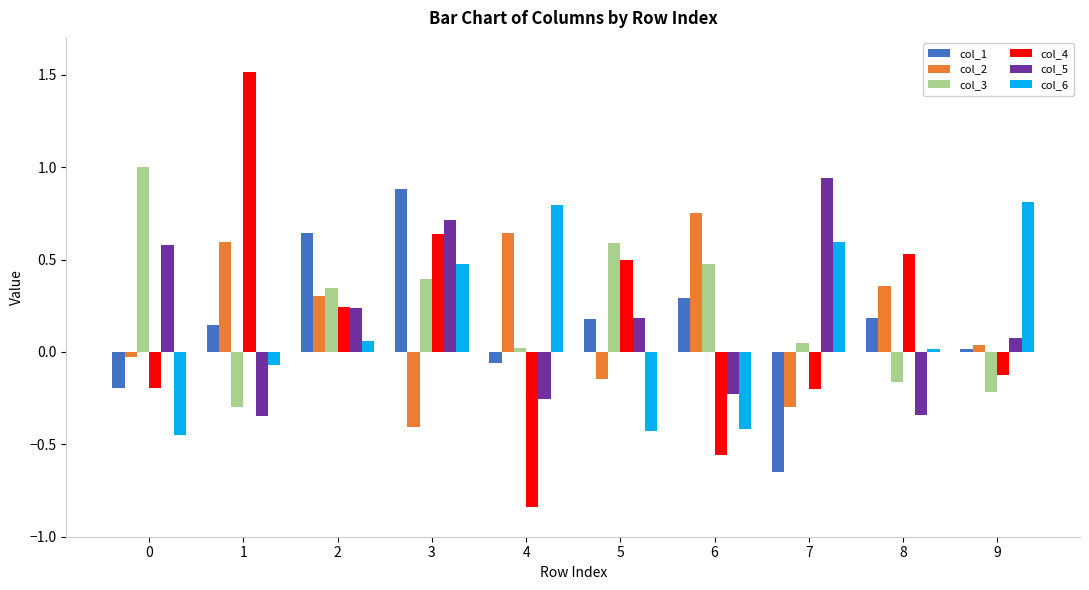

Which series has the widest spread of values?

col_4